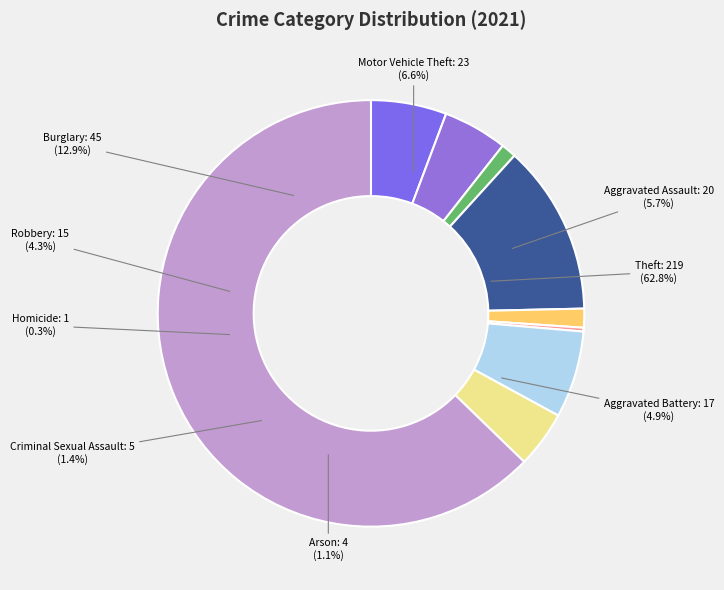

Which category has the biggest portion of the pie?

Theft